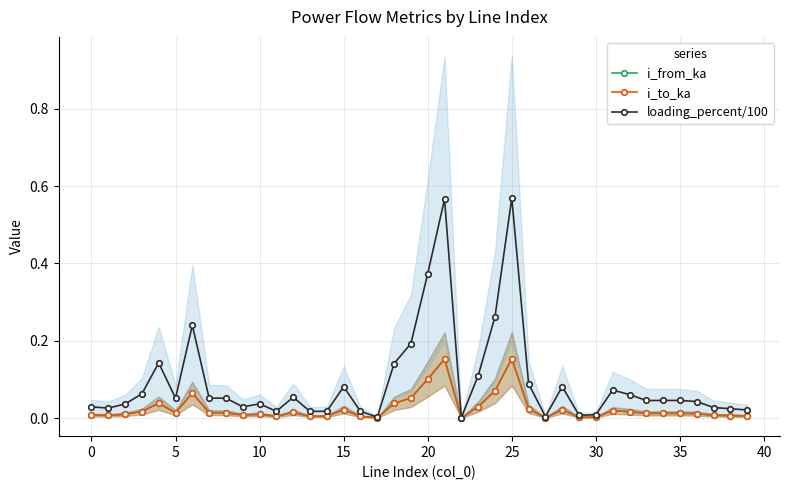

Is the value of i_to_ka at 17 greater than the value of i_from_ka at 23?

No